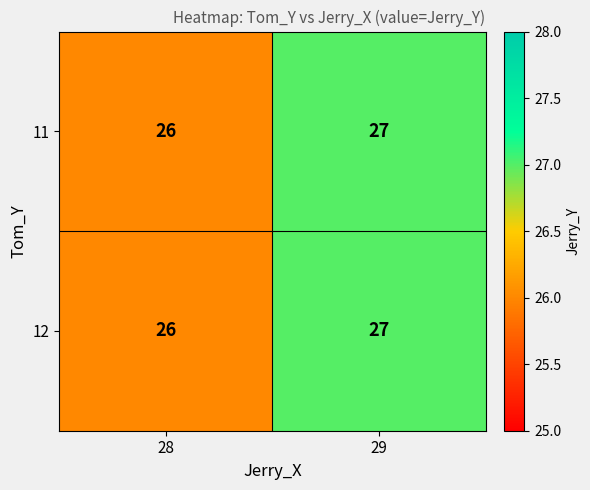

At which label is 12 closest to 26?

28